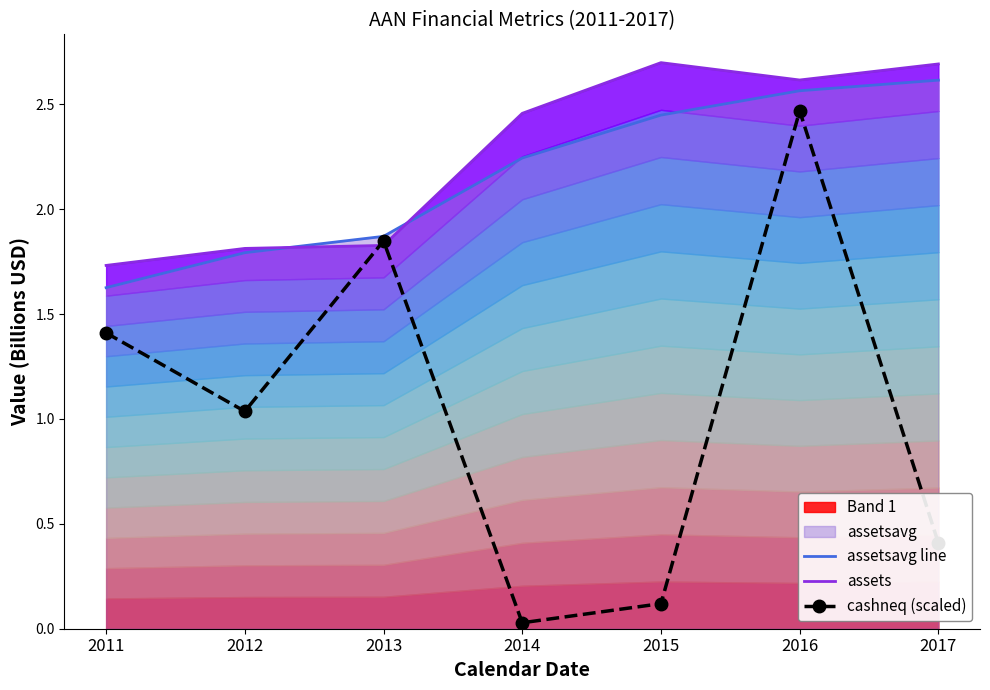

How many data points in cashneq (scaled) are above 1?

4